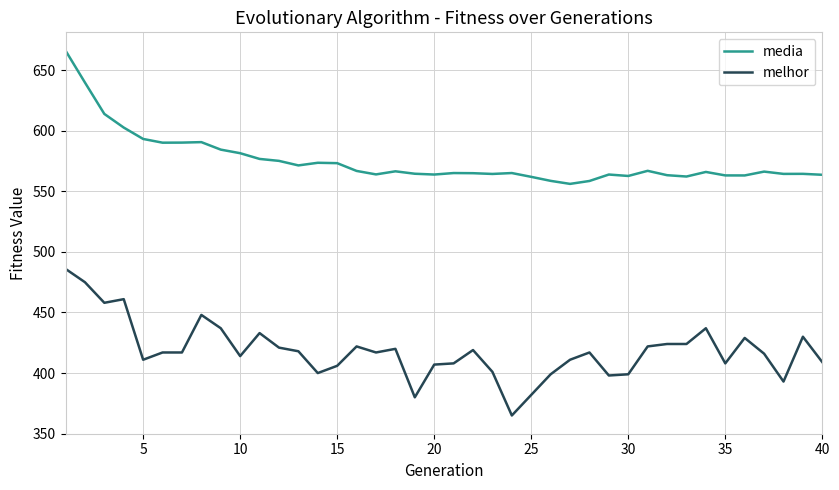

True or false: melhor and media cross at least once.

False